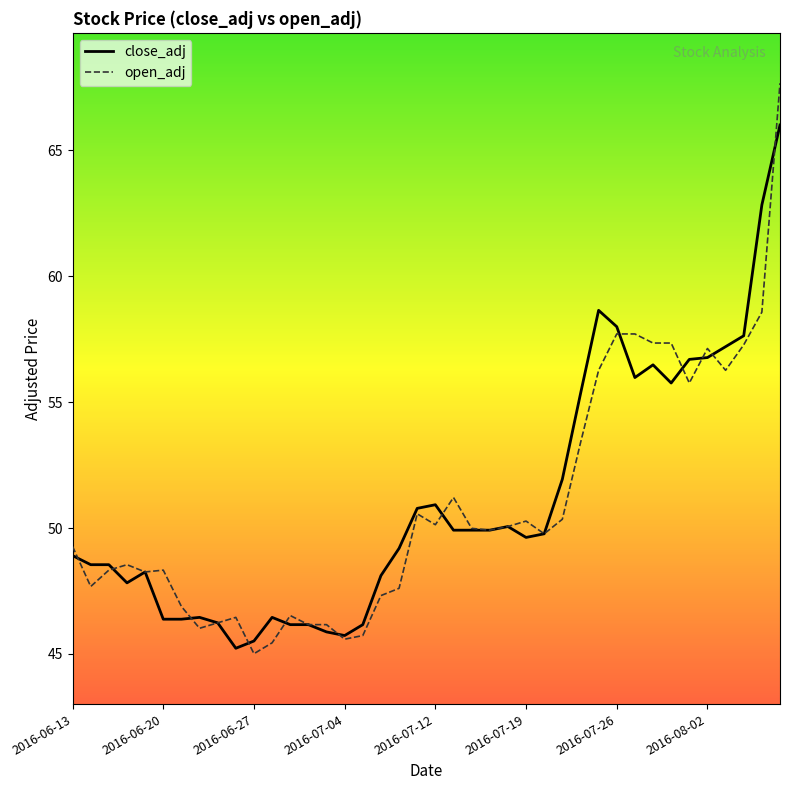

Which series has the largest range (max minus min)?

open_adj